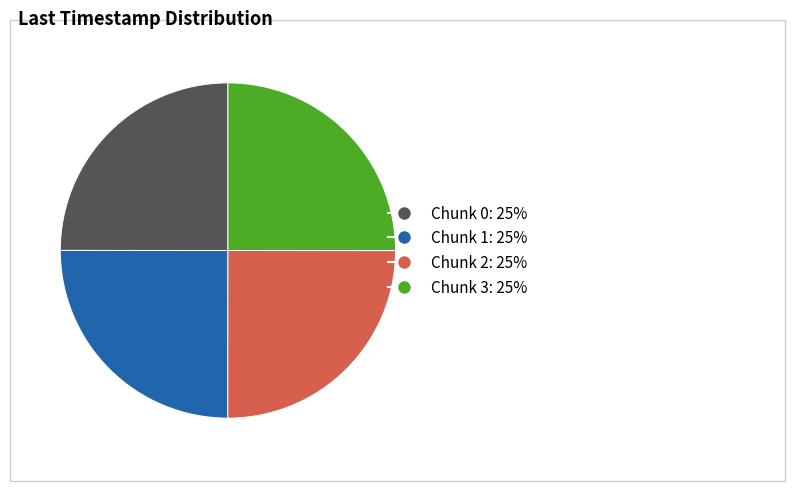

Approximately how many times larger is the value at Chunk 3 compared to Chunk 2?

1.0